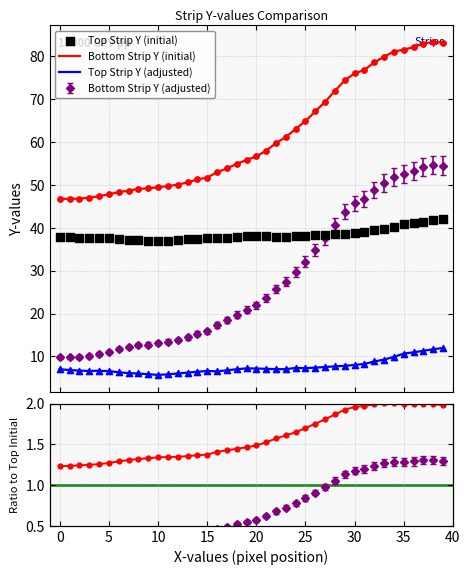

Which series has the largest Y range (max minus min)?

Bottom Strip Y-Values (adjusted)